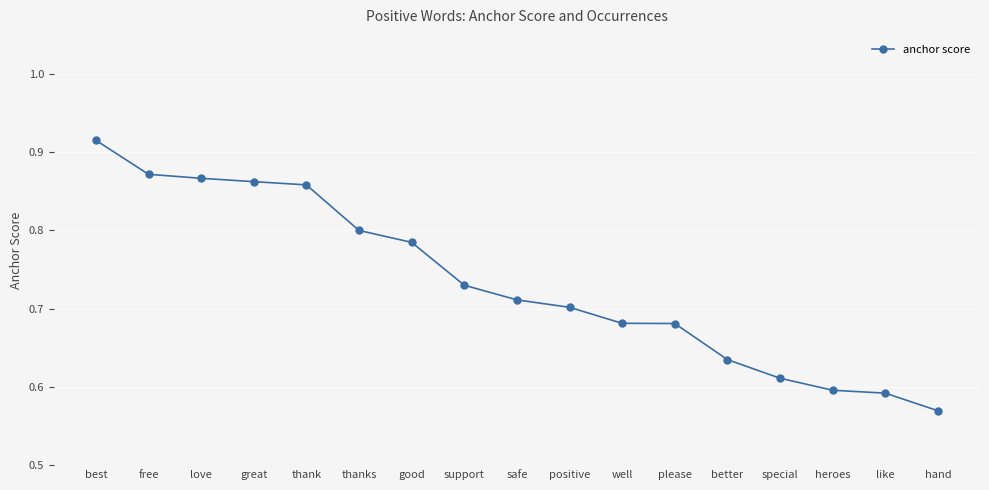

True or false: the data shows 1.0 at heroes.

False